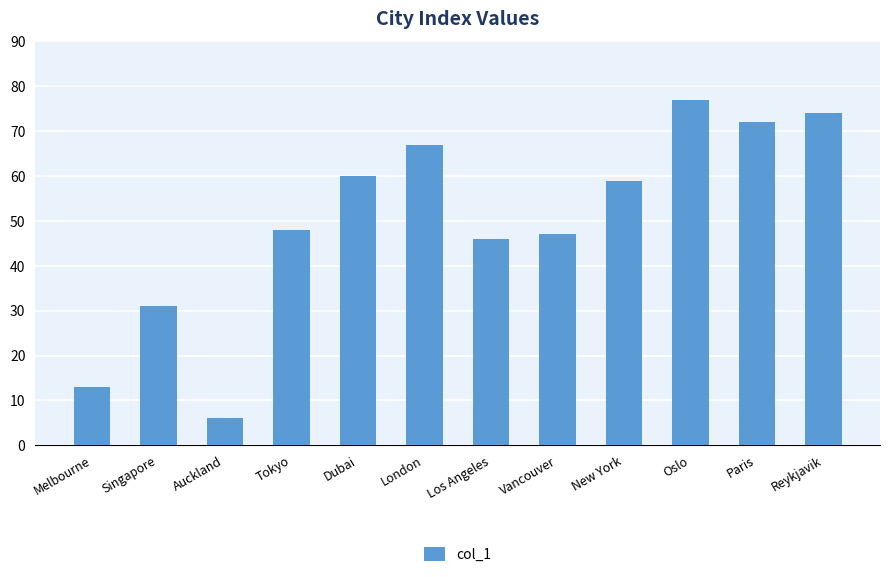

Reading left to right, extract all data points from this chart.

13	31	6	48	60	67	46	47	59	77	72	74